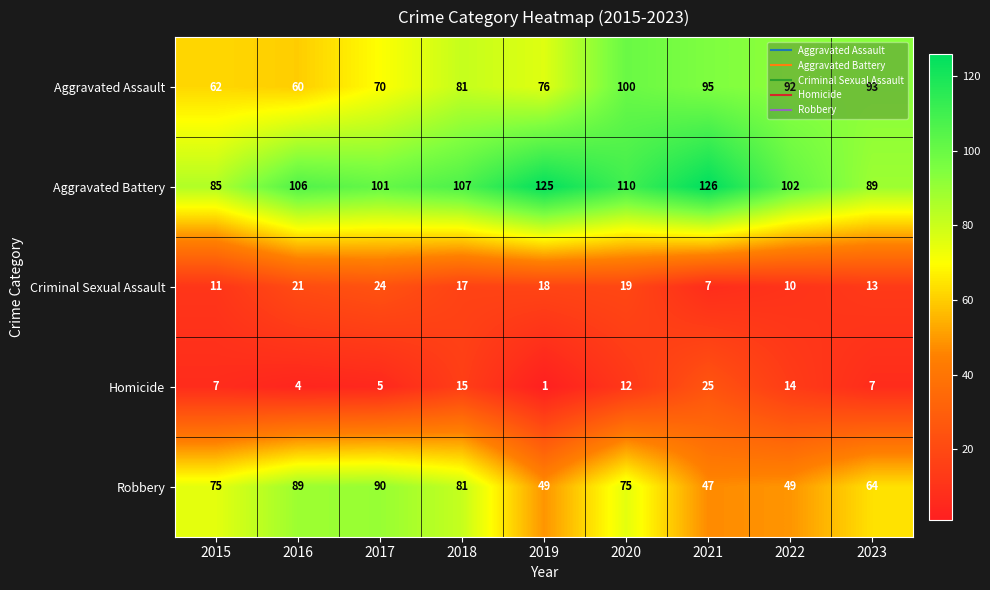

At which category is the sum across all series the highest?

2020